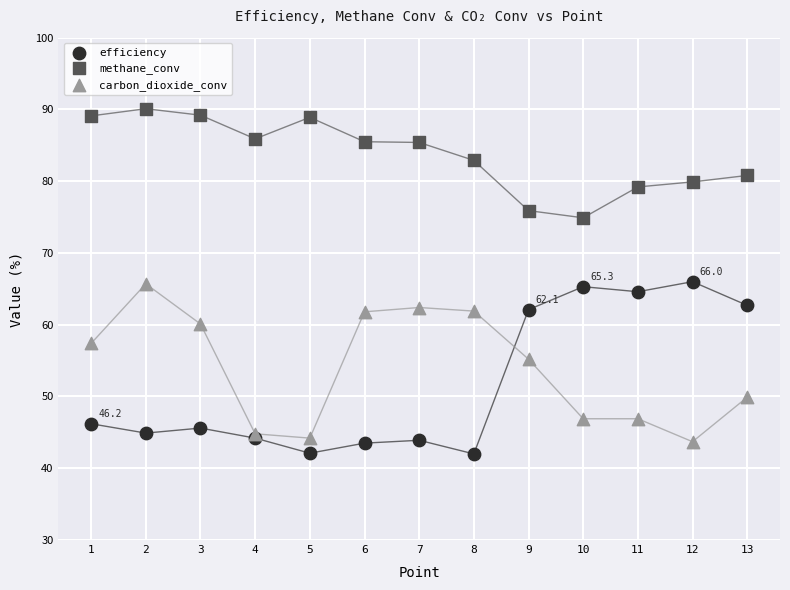

What is the X range (max minus min) for the scatter plot?

12.0